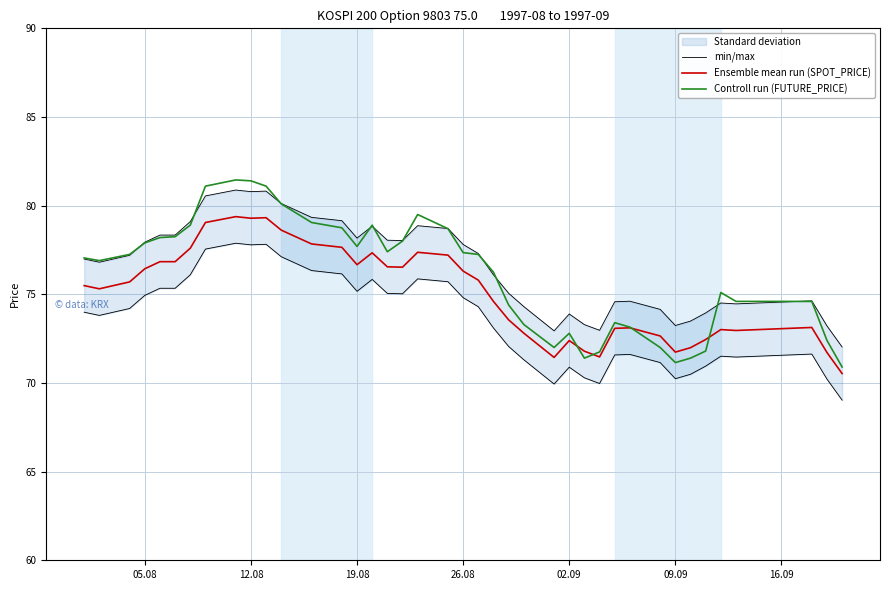

True or false: Ensemble mean run (SPOT_PRICE) has more than 2 interior local peaks.

True